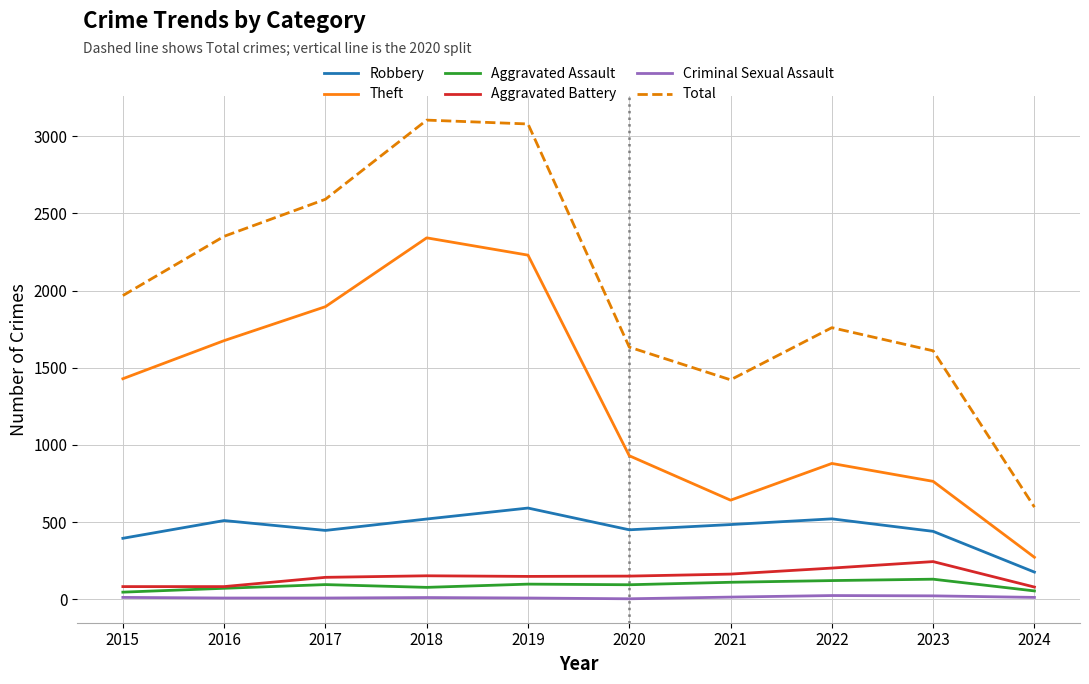

What is the difference between the maximum and second lowest values in the Total series?

1683